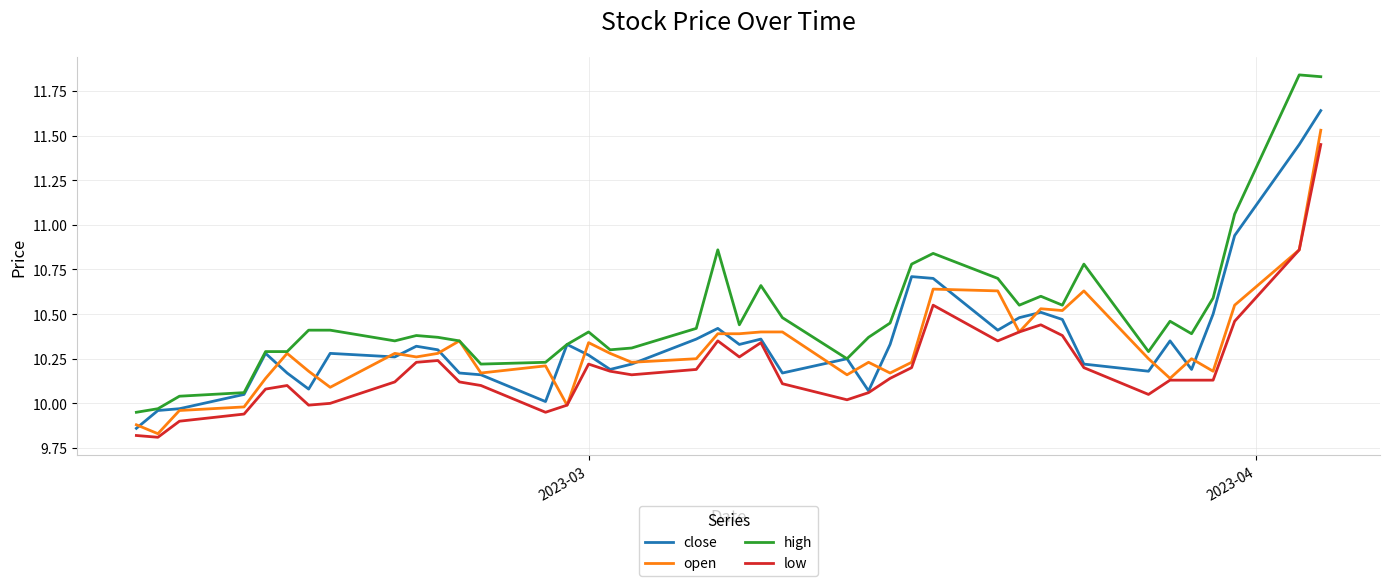

Which series has the widest spread of values?

high